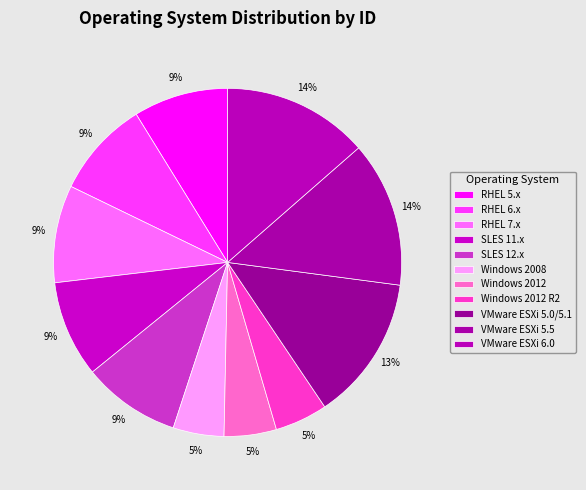

Count the number of slices in the pie.

11